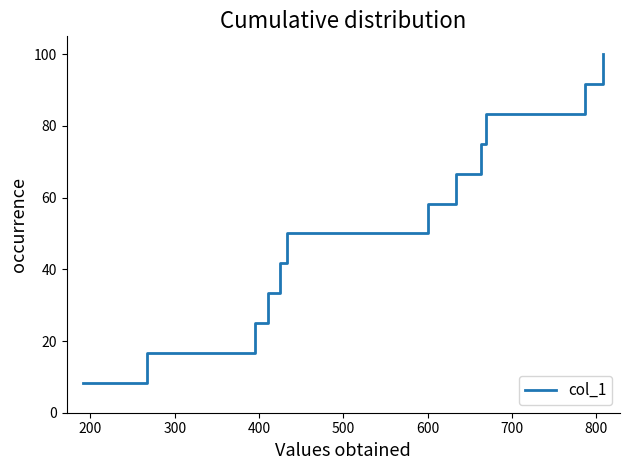

What is the difference between the maximum and minimum values?

91.7